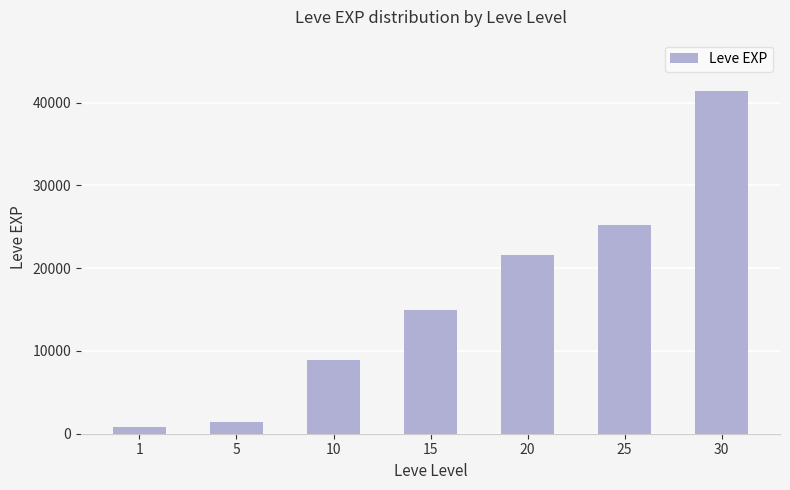

What is the average value?

16333